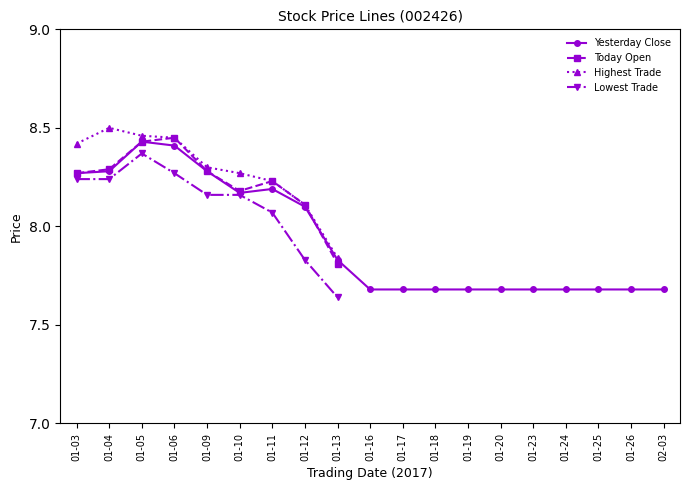

Which series has the largest total across all categories?

Yesterday Close